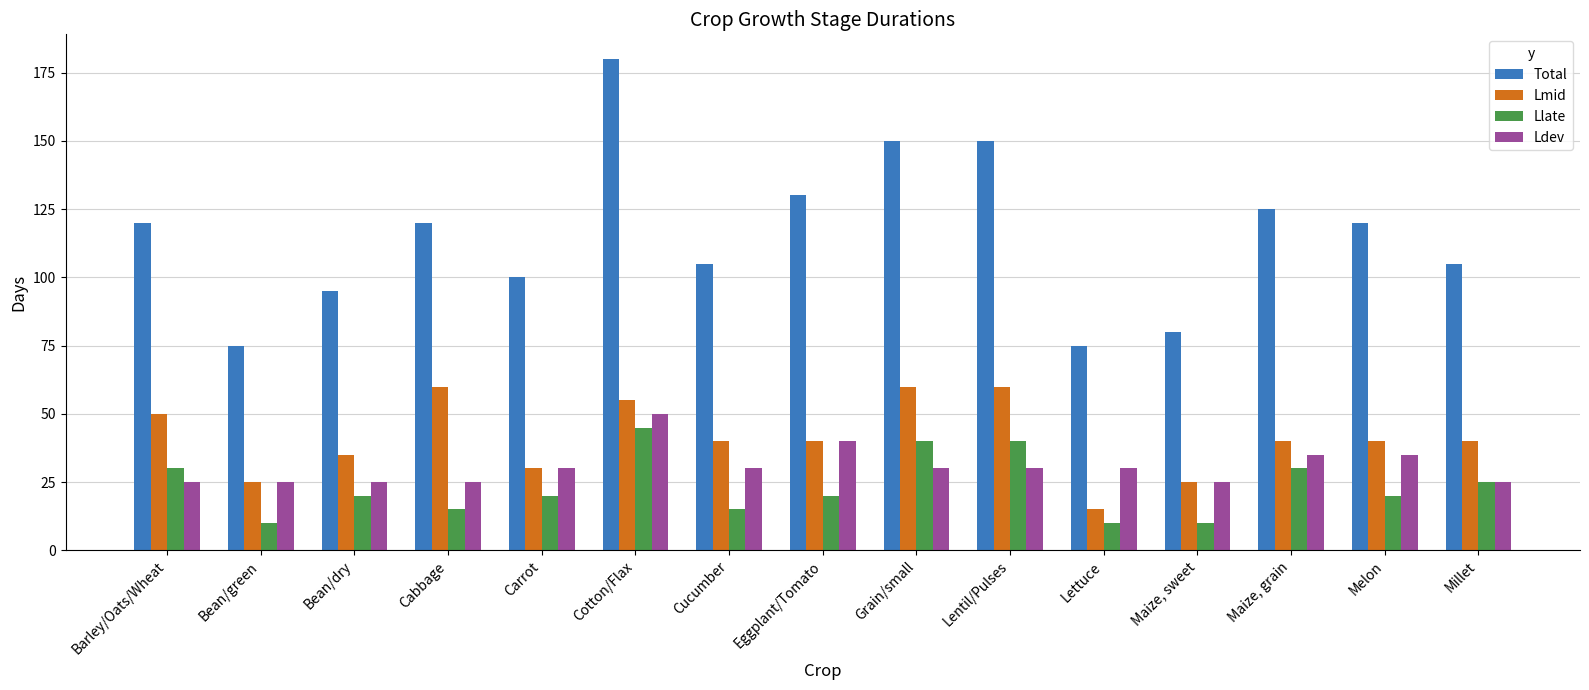

What is the maximum value for Ldev?

50